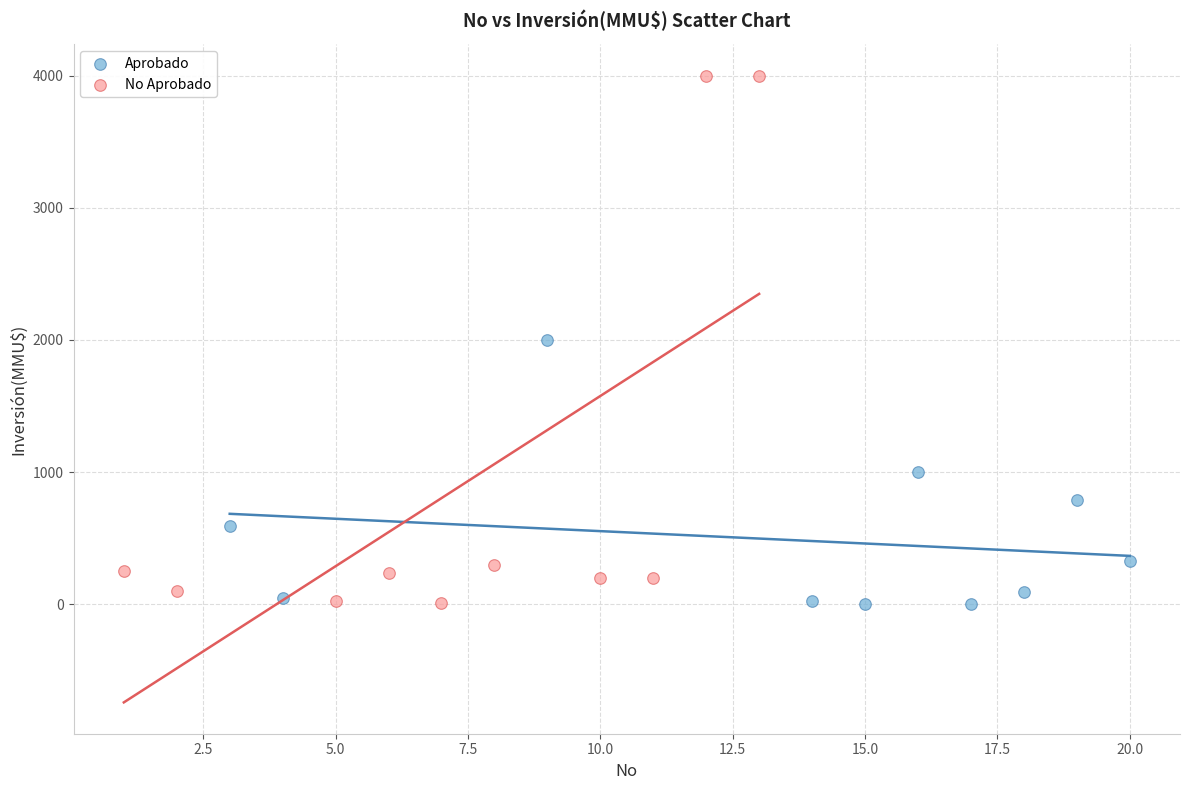

Which series reaches the maximum Y coordinate?

No Aprobado